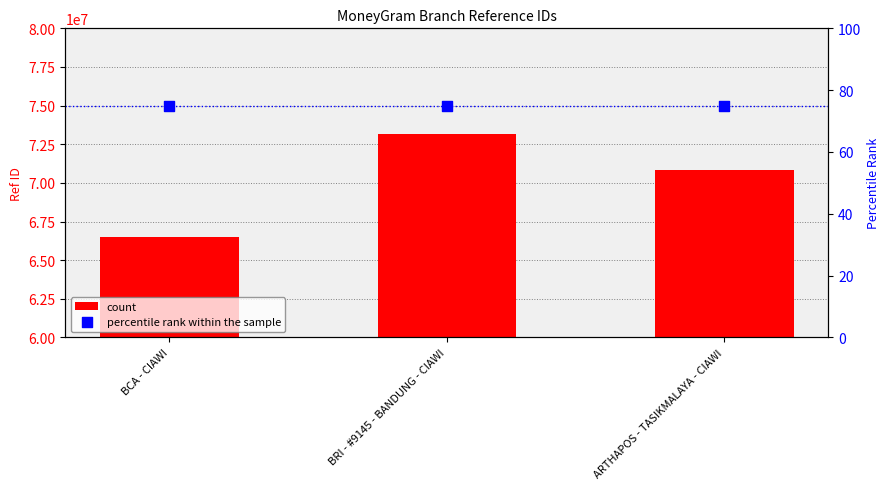

What are all the series names shown in the legend?

count, percentile rank within the sample